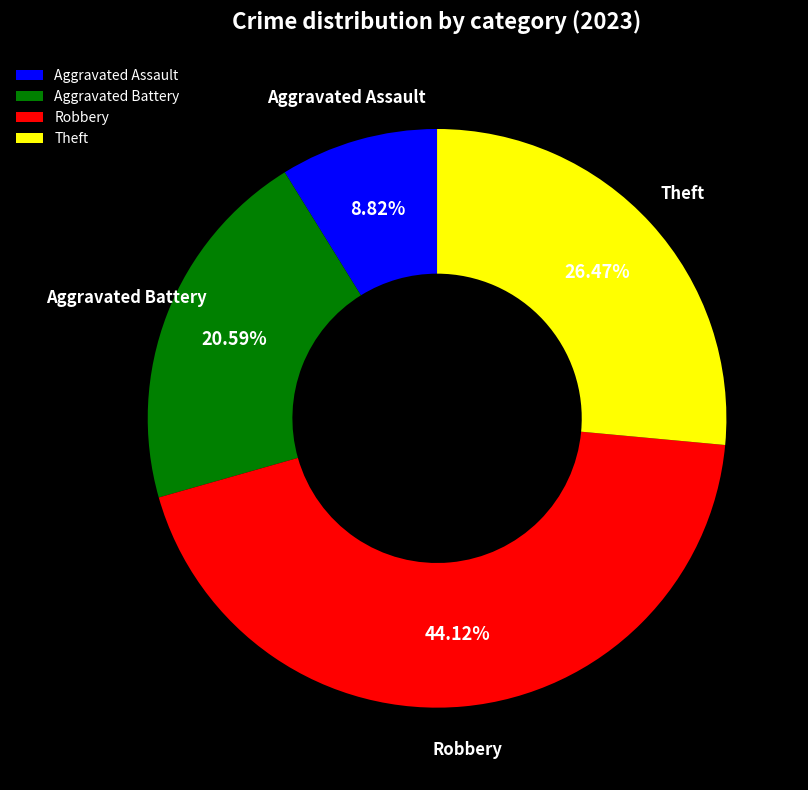

Does Robbery represent more than half of the total?

No